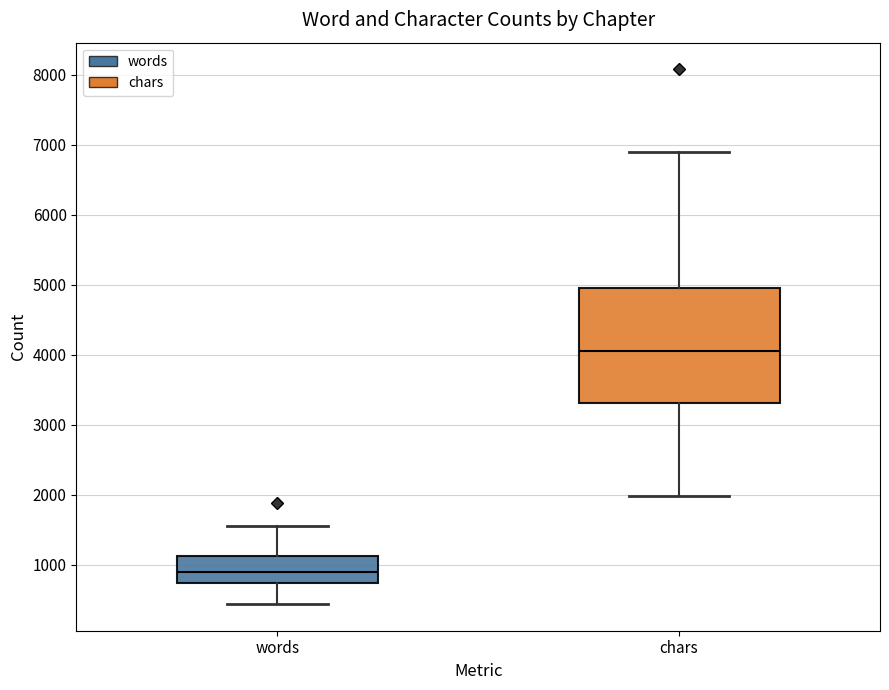

Reading left to right, read every box against the y-axis: the position of its median line, the range the box covers, and the ends of its whiskers. The values are not printed on the chart, so give them approximately, as read against the axis.

words: median 900, box 700 to 1100, whiskers 400 to 1600
chars: median 4000, box 3300 to 4900, whiskers 2000 to 6900